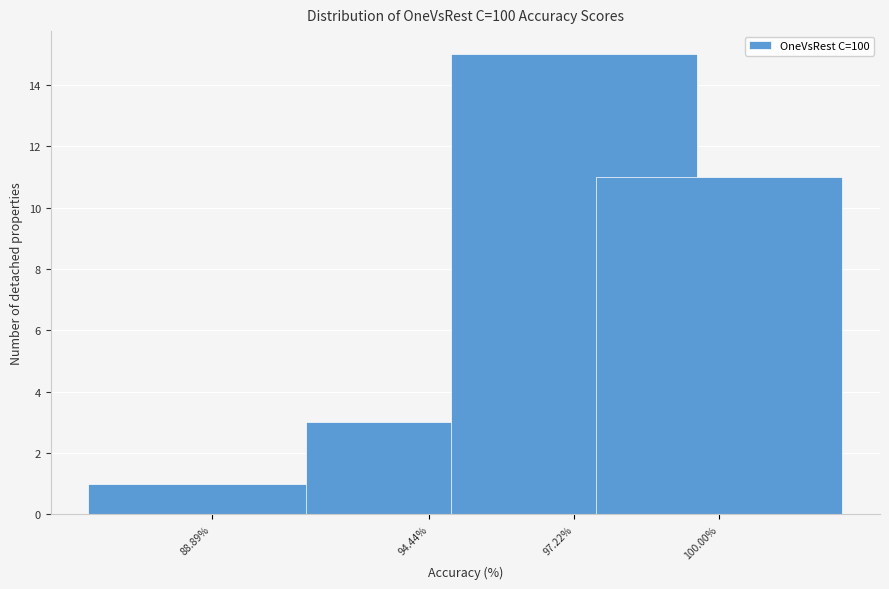

Reading left to right, list all the values displayed in this chart.

1	3	15	11